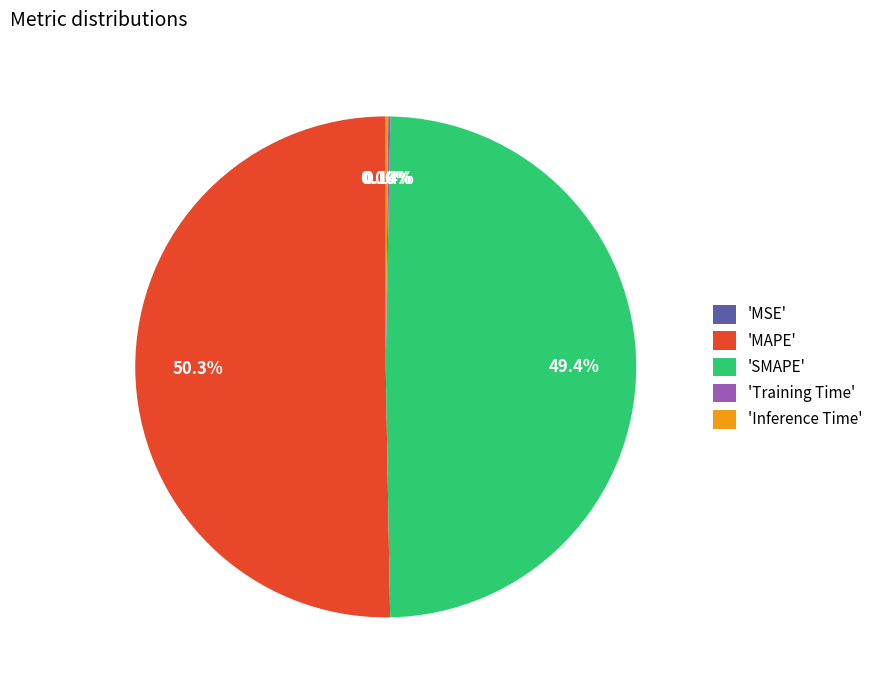

Which category has the biggest portion of the pie?

'MAPE'